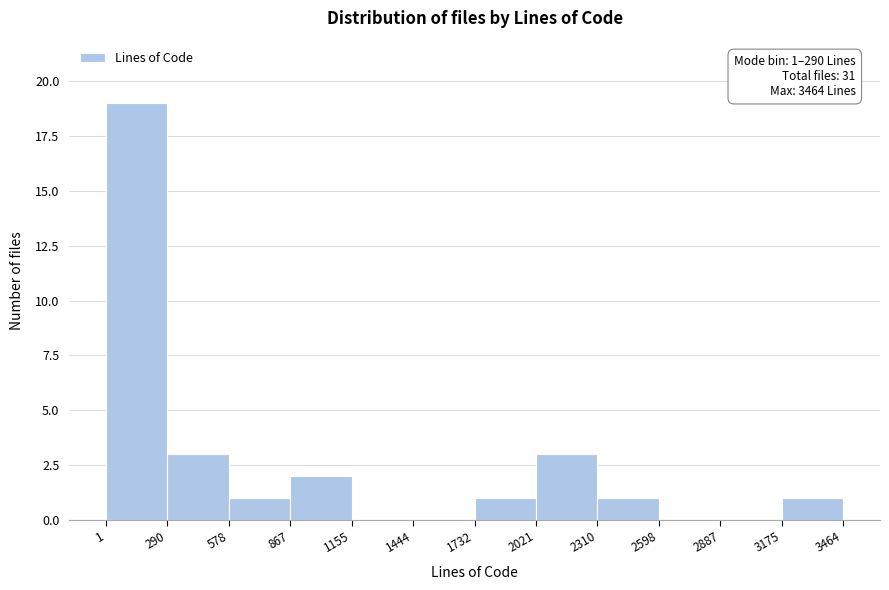

Which range on the x-axis has the tallest bar?

1 to 290